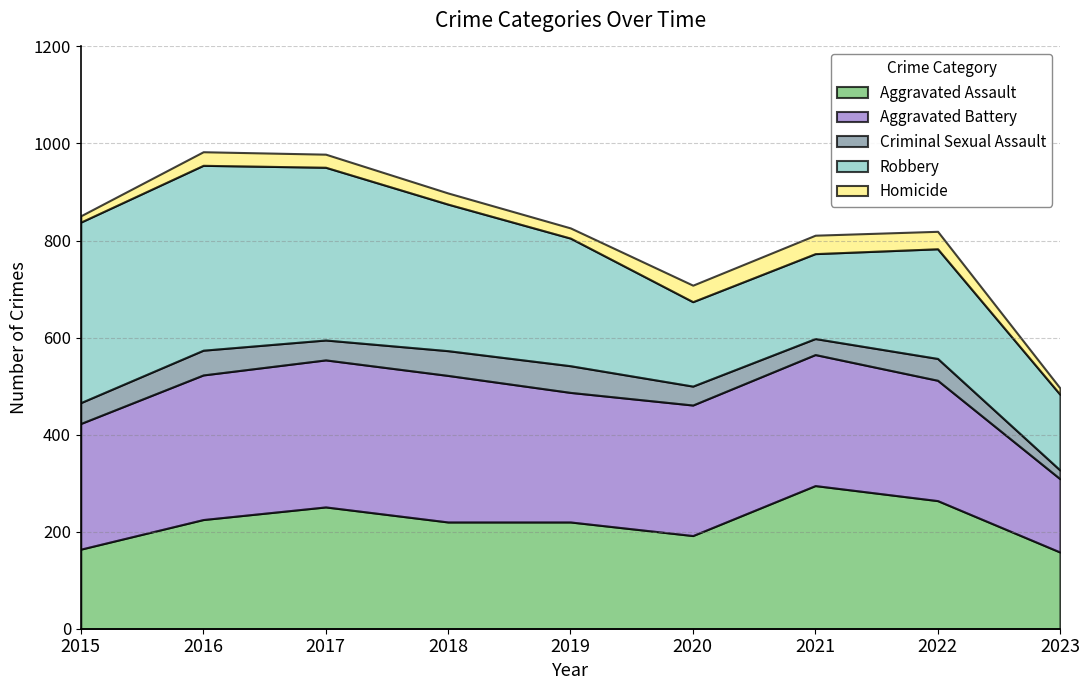

At which category is the sum across all series the highest?

2016